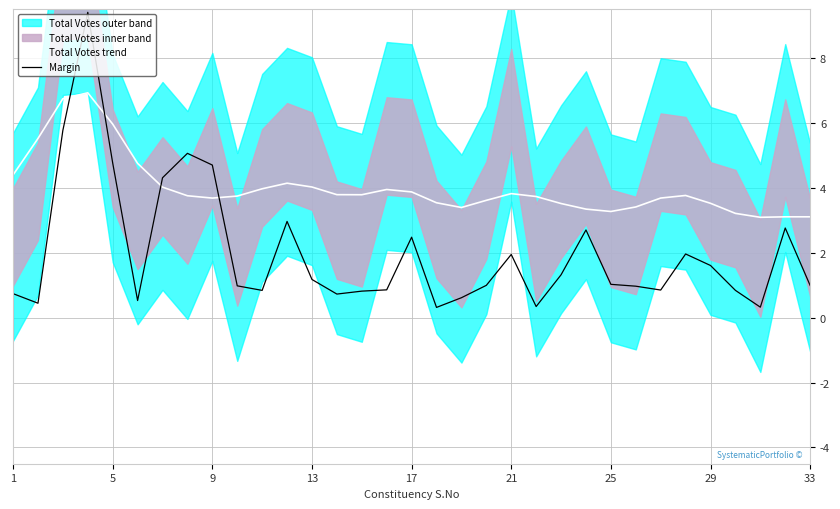

Reading right to left, what are all the values shown in this chart?

Total Votes trend: 3.1	3.1	3.1	3.2	3.5	3.8	3.7	3.4	3.3	3.3	3.5	3.7	3.8	3.6	3.4	3.5	3.9	3.9	3.8	3.8	4.0	4.1	4.0	3.7	3.7	3.8	4.0	4.7	6.0	6.9	6.7	5.5	4.4
Margin: 1.0	2.8	0.3	0.8	1.6	2.0	0.8	1.0	1.0	2.7	1.3	0.3	1.9	1.0	0.6	0.3	2.5	0.9	0.8	0.7	1.2	3.0	0.8	1.0	4.7	5.1	4.3	0.5	4.8	9.4	5.8	0.4	0.7